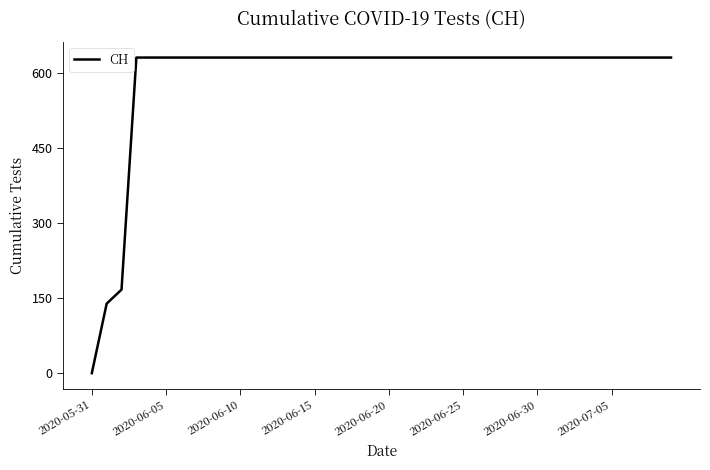

What is the maximum value shown in the chart?

631